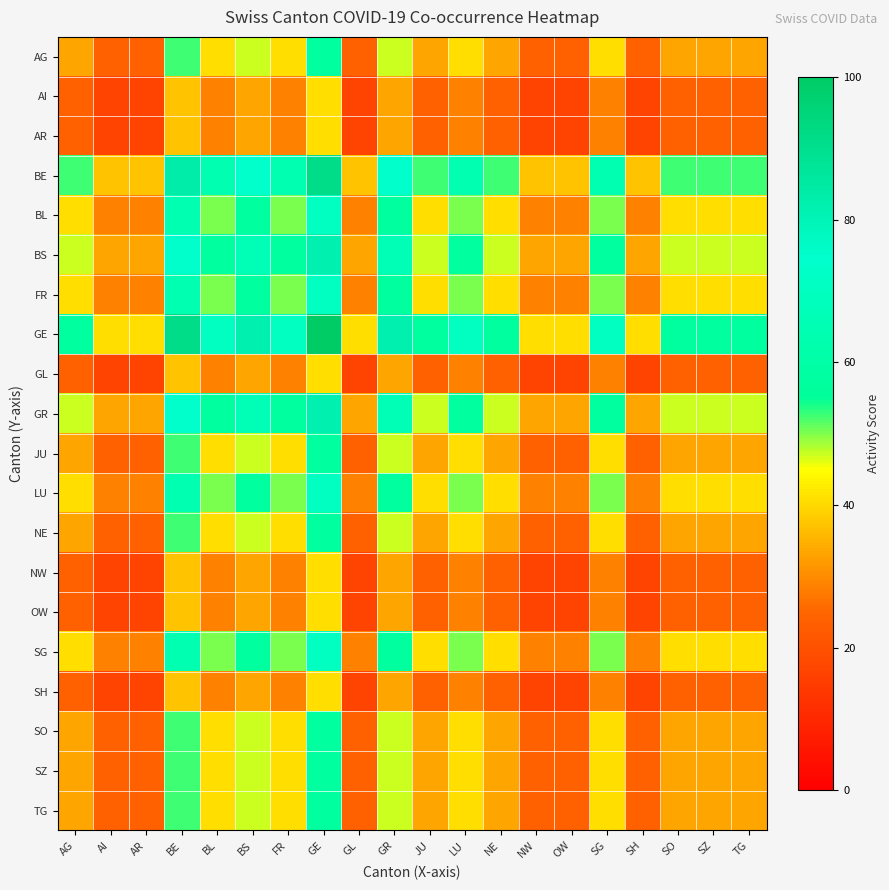

Reading left to right, what are all the values shown in this chart?

AG: AG=33.3	AI=23.6	AR=23.6	BE=52.7	BL=40.8	BS=47.1	FR=40.8	GE=57.7	GL=23.6	GR=47.1	JU=33.3	LU=40.8	NE=33.3	NW=23.6	OW=23.6	SG=40.8	SH=23.6	SO=33.3	SZ=33.3	TG=33.3
AI: AG=23.6	AI=16.7	AR=16.7	BE=37.3	BL=28.9	BS=33.3	FR=28.9	GE=40.8	GL=16.7	GR=33.3	JU=23.6	LU=28.9	NE=23.6	NW=16.7	OW=16.7	SG=28.9	SH=16.7	SO=23.6	SZ=23.6	TG=23.6
AR: AG=23.6	AI=16.7	AR=16.7	BE=37.3	BL=28.9	BS=33.3	FR=28.9	GE=40.8	GL=16.7	GR=33.3	JU=23.6	LU=28.9	NE=23.6	NW=16.7	OW=16.7	SG=28.9	SH=16.7	SO=23.6	SZ=23.6	TG=23.6
BE: AG=52.7	AI=37.3	AR=37.3	BE=83.3	BL=64.5	BS=74.5	FR=64.5	GE=91.3	GL=37.3	GR=74.5	JU=52.7	LU=64.5	NE=52.7	NW=37.3	OW=37.3	SG=64.5	SH=37.3	SO=52.7	SZ=52.7	TG=52.7
BL: AG=40.8	AI=28.9	AR=28.9	BE=64.5	BL=50.0	BS=57.7	FR=50.0	GE=70.7	GL=28.9	GR=57.7	JU=40.8	LU=50.0	NE=40.8	NW=28.9	OW=28.9	SG=50.0	SH=28.9	SO=40.8	SZ=40.8	TG=40.8
BS: AG=47.1	AI=33.3	AR=33.3	BE=74.5	BL=57.7	BS=66.7	FR=57.7	GE=81.6	GL=33.3	GR=66.7	JU=47.1	LU=57.7	NE=47.1	NW=33.3	OW=33.3	SG=57.7	SH=33.3	SO=47.1	SZ=47.1	TG=47.1
FR: AG=40.8	AI=28.9	AR=28.9	BE=64.5	BL=50.0	BS=57.7	FR=50.0	GE=70.7	GL=28.9	GR=57.7	JU=40.8	LU=50.0	NE=40.8	NW=28.9	OW=28.9	SG=50.0	SH=28.9	SO=40.8	SZ=40.8	TG=40.8
GE: AG=57.7	AI=40.8	AR=40.8	BE=91.3	BL=70.7	BS=81.6	FR=70.7	GE=100.0	GL=40.8	GR=81.6	JU=57.7	LU=70.7	NE=57.7	NW=40.8	OW=40.8	SG=70.7	SH=40.8	SO=57.7	SZ=57.7	TG=57.7
GL: AG=23.6	AI=16.7	AR=16.7	BE=37.3	BL=28.9	BS=33.3	FR=28.9	GE=40.8	GL=16.7	GR=33.3	JU=23.6	LU=28.9	NE=23.6	NW=16.7	OW=16.7	SG=28.9	SH=16.7	SO=23.6	SZ=23.6	TG=23.6
GR: AG=47.1	AI=33.3	AR=33.3	BE=74.5	BL=57.7	BS=66.7	FR=57.7	GE=81.6	GL=33.3	GR=66.7	JU=47.1	LU=57.7	NE=47.1	NW=33.3	OW=33.3	SG=57.7	SH=33.3	SO=47.1	SZ=47.1	TG=47.1
JU: AG=33.3	AI=23.6	AR=23.6	BE=52.7	BL=40.8	BS=47.1	FR=40.8	GE=57.7	GL=23.6	GR=47.1	JU=33.3	LU=40.8	NE=33.3	NW=23.6	OW=23.6	SG=40.8	SH=23.6	SO=33.3	SZ=33.3	TG=33.3
LU: AG=40.8	AI=28.9	AR=28.9	BE=64.5	BL=50.0	BS=57.7	FR=50.0	GE=70.7	GL=28.9	GR=57.7	JU=40.8	LU=50.0	NE=40.8	NW=28.9	OW=28.9	SG=50.0	SH=28.9	SO=40.8	SZ=40.8	TG=40.8
NE: AG=33.3	AI=23.6	AR=23.6	BE=52.7	BL=40.8	BS=47.1	FR=40.8	GE=57.7	GL=23.6	GR=47.1	JU=33.3	LU=40.8	NE=33.3	NW=23.6	OW=23.6	SG=40.8	SH=23.6	SO=33.3	SZ=33.3	TG=33.3
NW: AG=23.6	AI=16.7	AR=16.7	BE=37.3	BL=28.9	BS=33.3	FR=28.9	GE=40.8	GL=16.7	GR=33.3	JU=23.6	LU=28.9	NE=23.6	NW=16.7	OW=16.7	SG=28.9	SH=16.7	SO=23.6	SZ=23.6	TG=23.6
OW: AG=23.6	AI=16.7	AR=16.7	BE=37.3	BL=28.9	BS=33.3	FR=28.9	GE=40.8	GL=16.7	GR=33.3	JU=23.6	LU=28.9	NE=23.6	NW=16.7	OW=16.7	SG=28.9	SH=16.7	SO=23.6	SZ=23.6	TG=23.6
SG: AG=40.8	AI=28.9	AR=28.9	BE=64.5	BL=50.0	BS=57.7	FR=50.0	GE=70.7	GL=28.9	GR=57.7	JU=40.8	LU=50.0	NE=40.8	NW=28.9	OW=28.9	SG=50.0	SH=28.9	SO=40.8	SZ=40.8	TG=40.8
SH: AG=23.6	AI=16.7	AR=16.7	BE=37.3	BL=28.9	BS=33.3	FR=28.9	GE=40.8	GL=16.7	GR=33.3	JU=23.6	LU=28.9	NE=23.6	NW=16.7	OW=16.7	SG=28.9	SH=16.7	SO=23.6	SZ=23.6	TG=23.6
SO: AG=33.3	AI=23.6	AR=23.6	BE=52.7	BL=40.8	BS=47.1	FR=40.8	GE=57.7	GL=23.6	GR=47.1	JU=33.3	LU=40.8	NE=33.3	NW=23.6	OW=23.6	SG=40.8	SH=23.6	SO=33.3	SZ=33.3	TG=33.3
SZ: AG=33.3	AI=23.6	AR=23.6	BE=52.7	BL=40.8	BS=47.1	FR=40.8	GE=57.7	GL=23.6	GR=47.1	JU=33.3	LU=40.8	NE=33.3	NW=23.6	OW=23.6	SG=40.8	SH=23.6	SO=33.3	SZ=33.3	TG=33.3
TG: AG=33.3	AI=23.6	AR=23.6	BE=52.7	BL=40.8	BS=47.1	FR=40.8	GE=57.7	GL=23.6	GR=47.1	JU=33.3	LU=40.8	NE=33.3	NW=23.6	OW=23.6	SG=40.8	SH=23.6	SO=33.3	SZ=33.3	TG=33.3